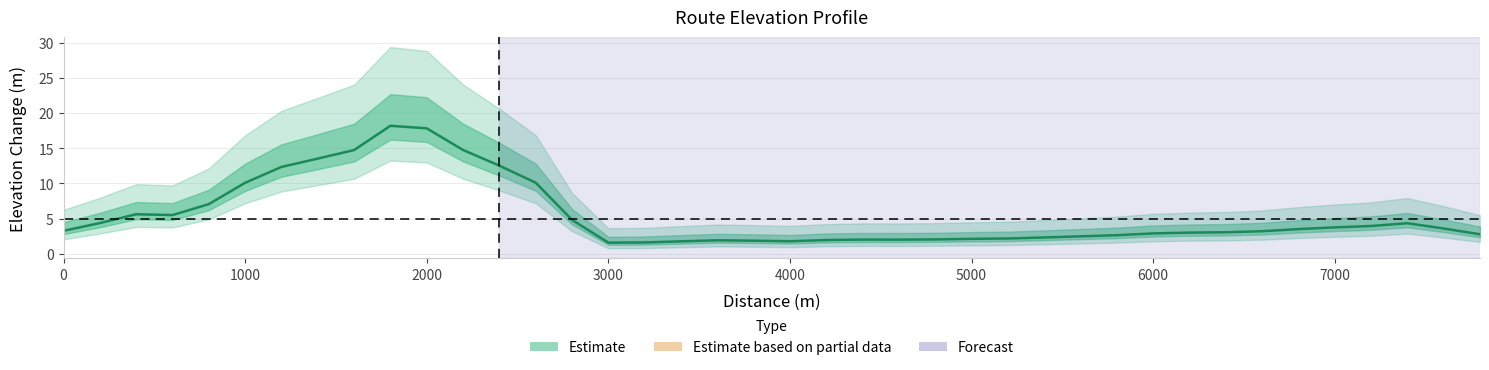

Does the chart display data point markers on the line(s)?

No